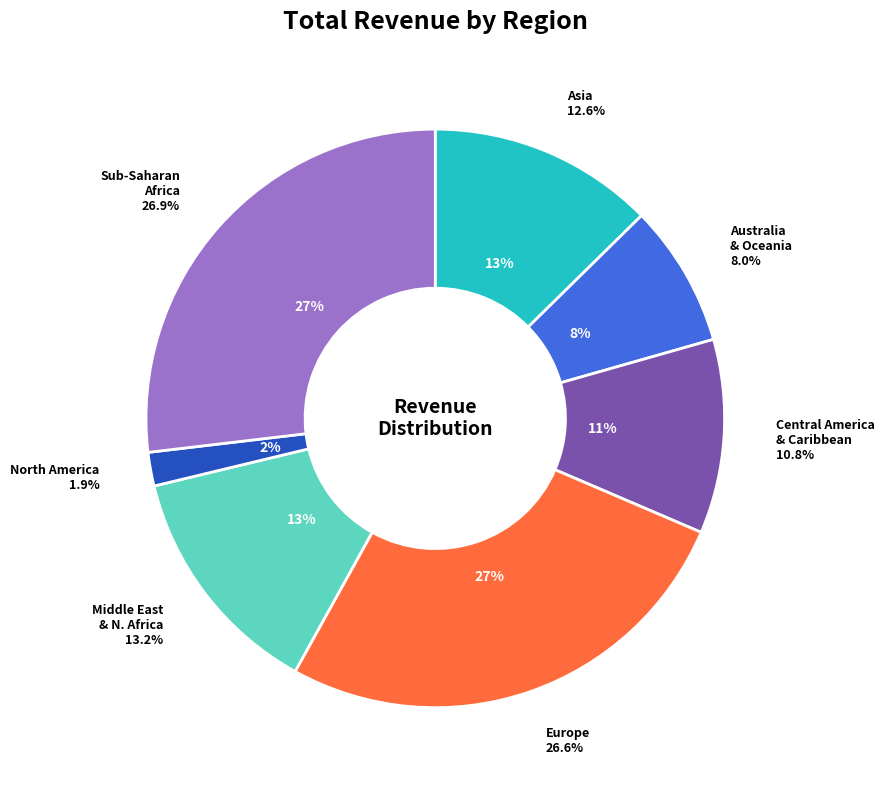

What is the change in value from Central America and the Caribbean to North America?

-119036011.6